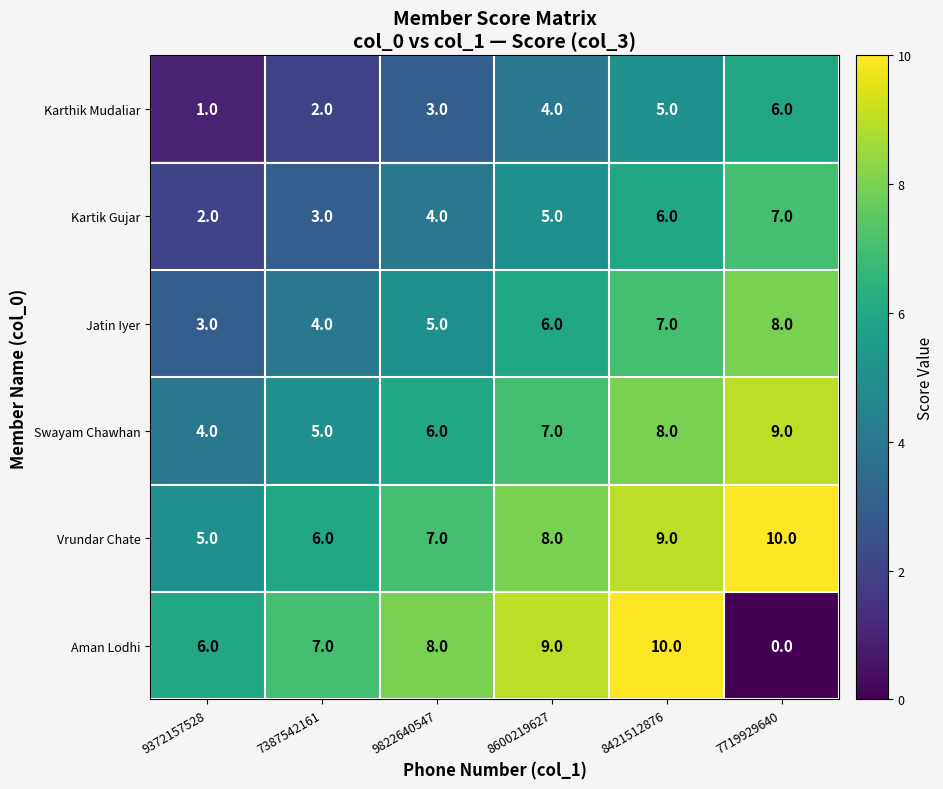

Read the Jatin Iyer value at 9822640547.

5